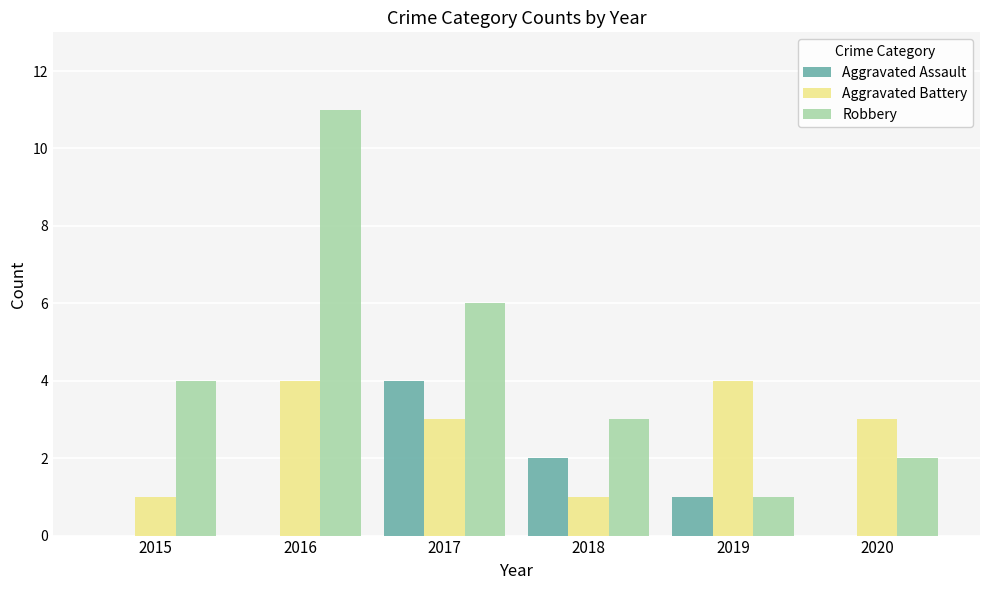

The value of Aggravated Assault at 2018 is 2. True or false?

True